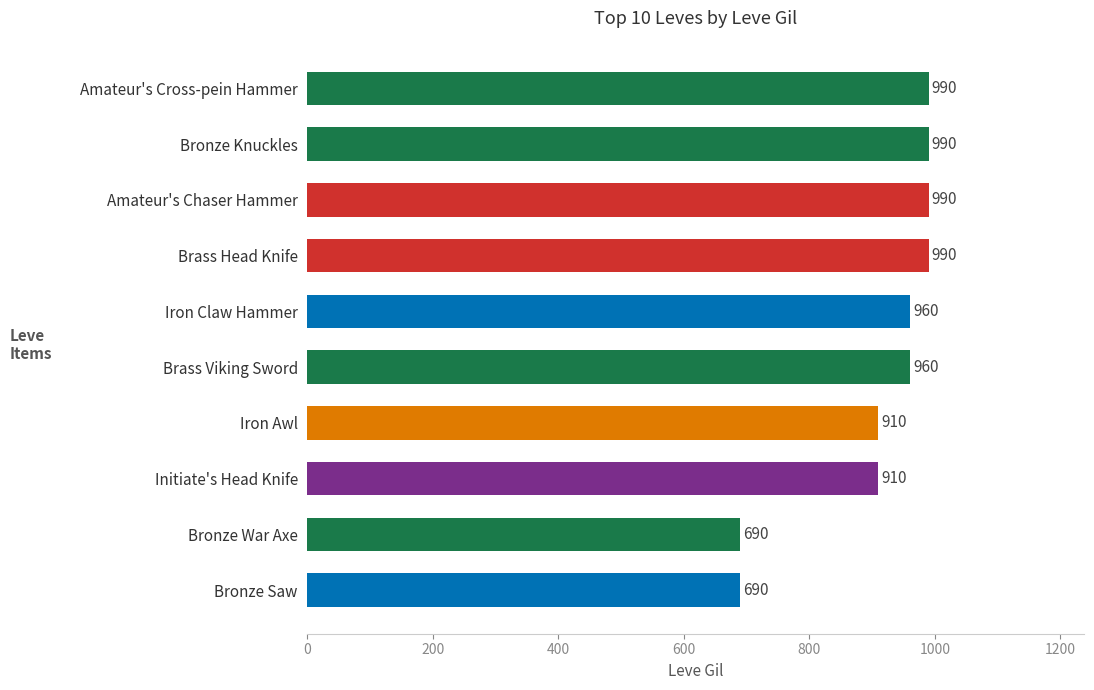

True or false: the data shows 268 at Bronze Saw.

False